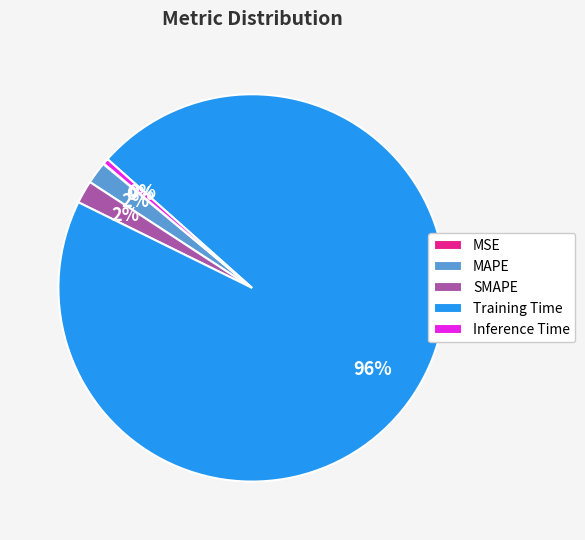

Is it true that Inference Time is 12% of the pie?

False